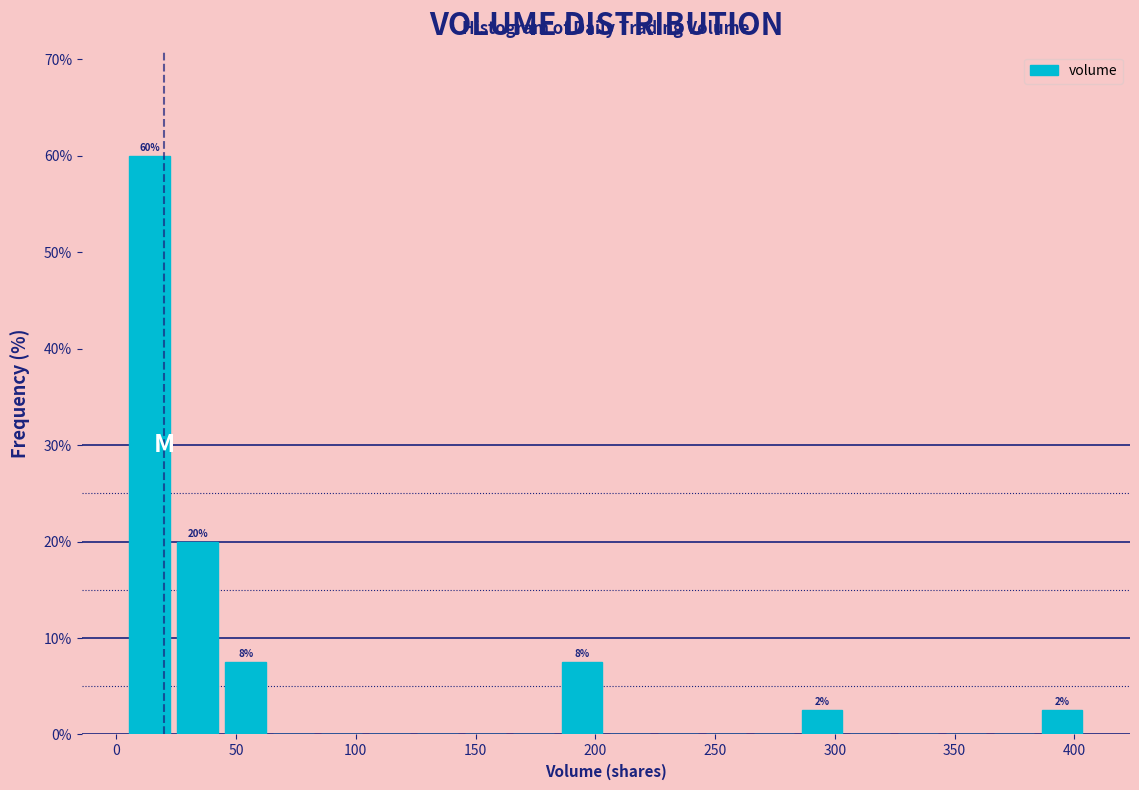

Which range on the x-axis has the tallest bar?

5 to 25